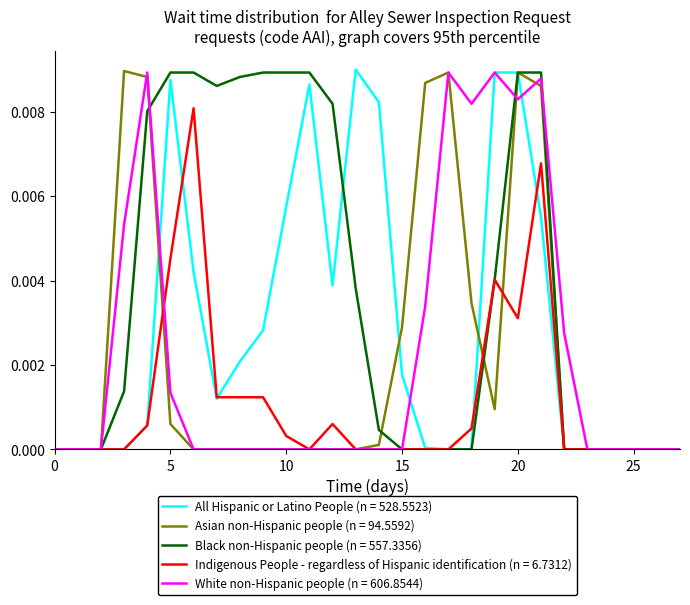

Which series has the largest total across all categories?

Black non-Hispanic people (n = 557.3356)